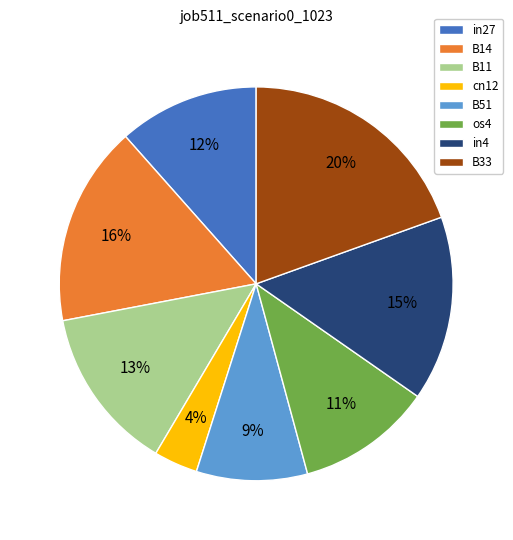

How many segments does this pie chart have?

8